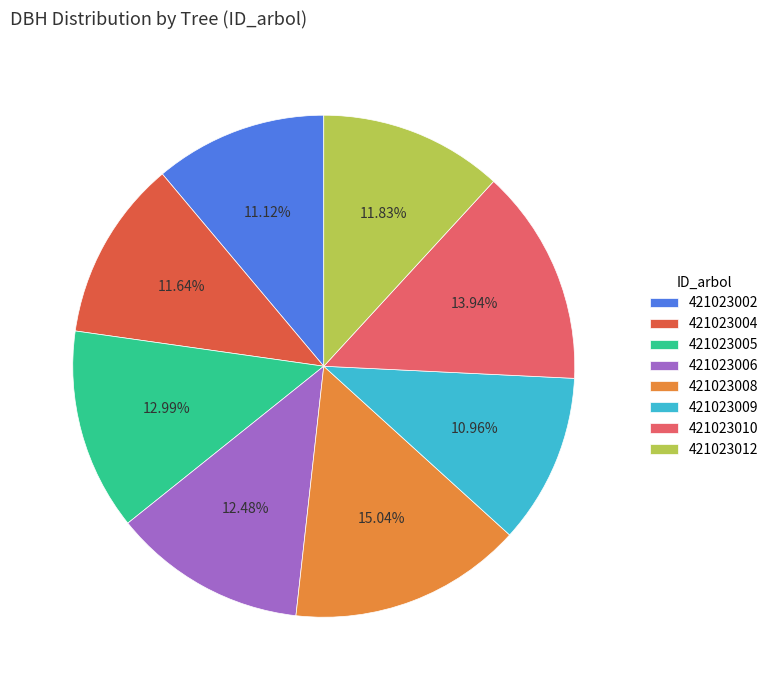

Does 421023008 account for over 50% of the chart?

No